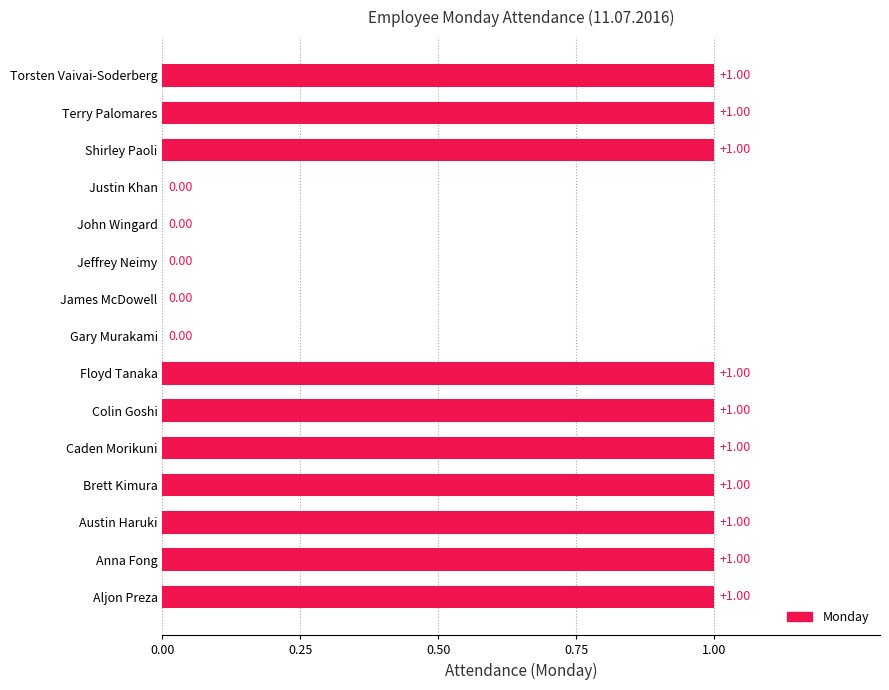

How many series are shown in this chart?

1